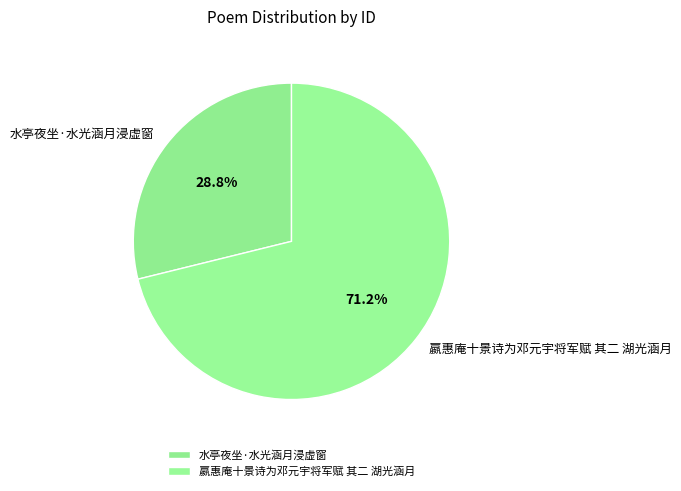

What is the largest slice in the pie chart?

嬴惠庵十景诗为邓元宇将军赋 其二 湖光涵月